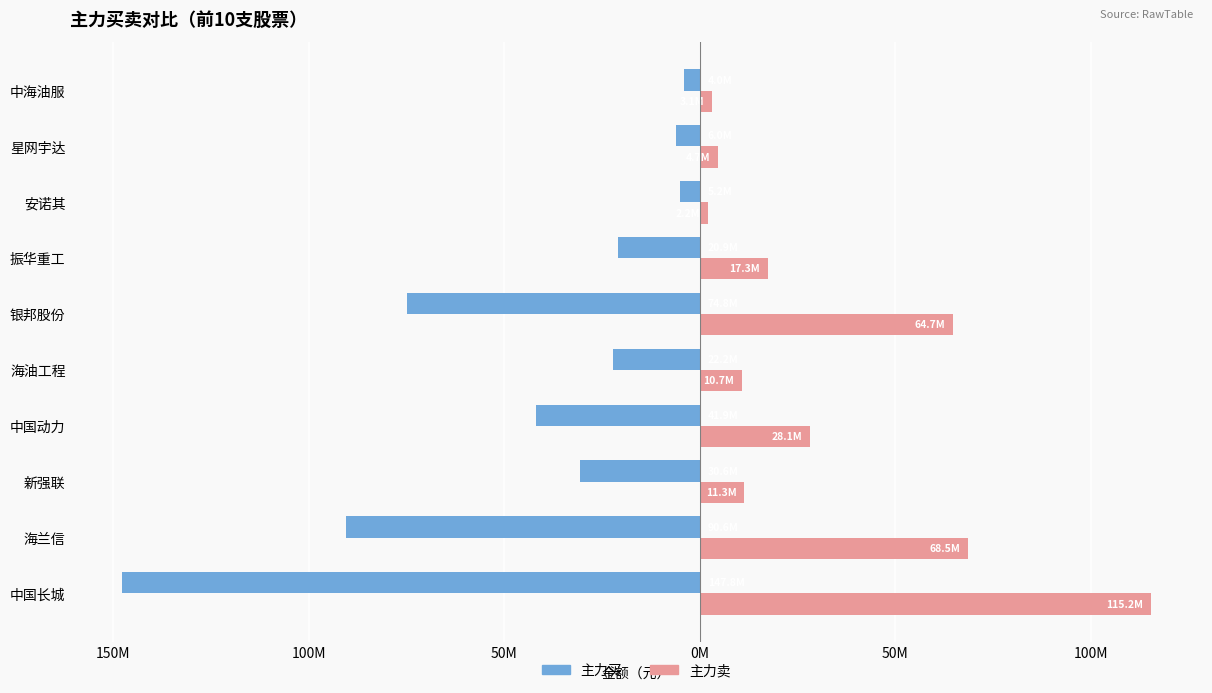

What are all the series names shown in the legend?

主力买, 主力卖